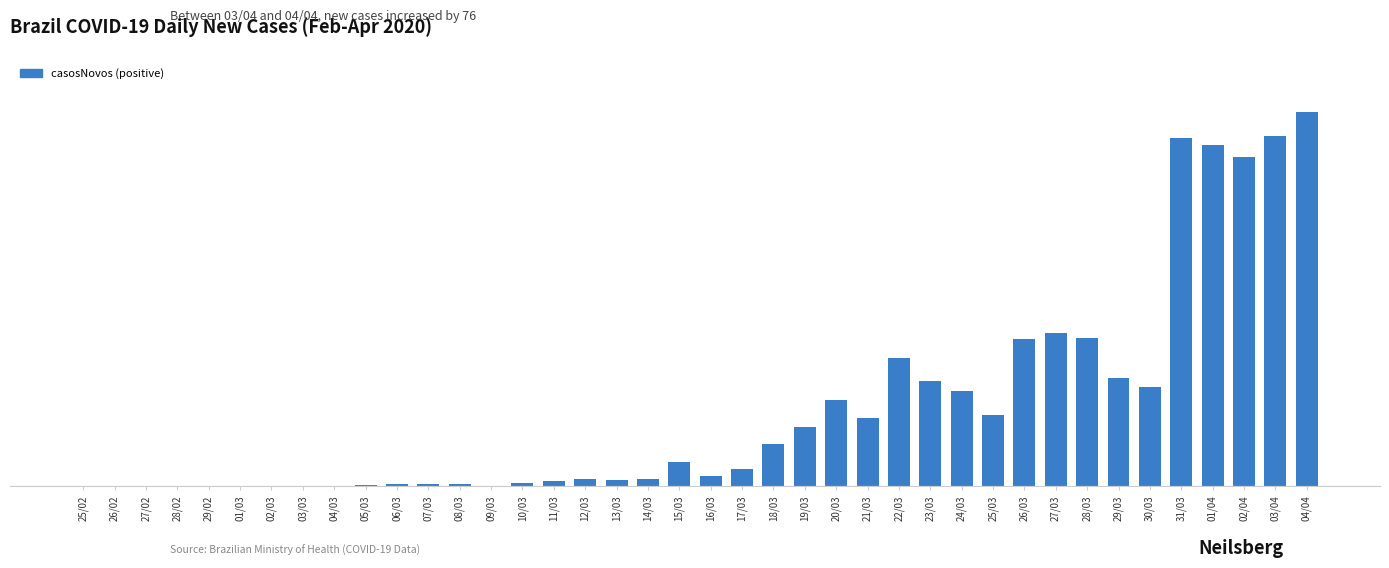

What is the sum of the values at 28/02 and 12/03?

26